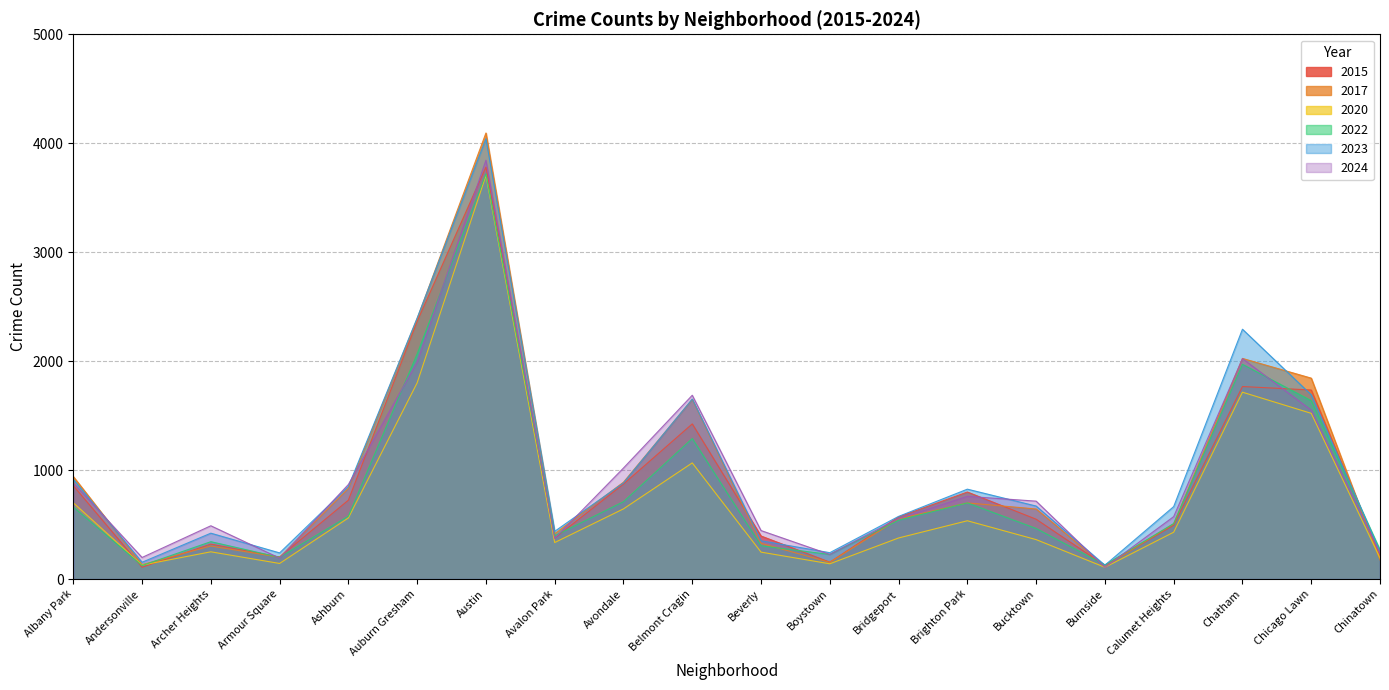

Reading right to left, what are all the values shown in this chart?

2015: 218	1735	1767	494	125	549	799	570	155	395	1424	872	376	3782	2365	724	202	321	108	857
2017: 175	1844	2025	507	119	643	699	552	153	328	1649	889	415	4094	2390	833	200	303	132	941
2020: 192	1521	1715	430	108	362	535	377	140	247	1066	644	335	3704	1801	561	143	250	128	700
2022: 268	1637	1971	509	130	464	699	540	226	305	1290	710	397	3719	2067	577	199	343	124	661
2023: 251	1691	2293	665	127	670	825	575	242	351	1652	882	438	4042	2396	850	240	421	154	916
2024: 237	1550	2023	573	107	715	759	555	226	445	1687	1019	373	3844	1992	868	192	489	198	882